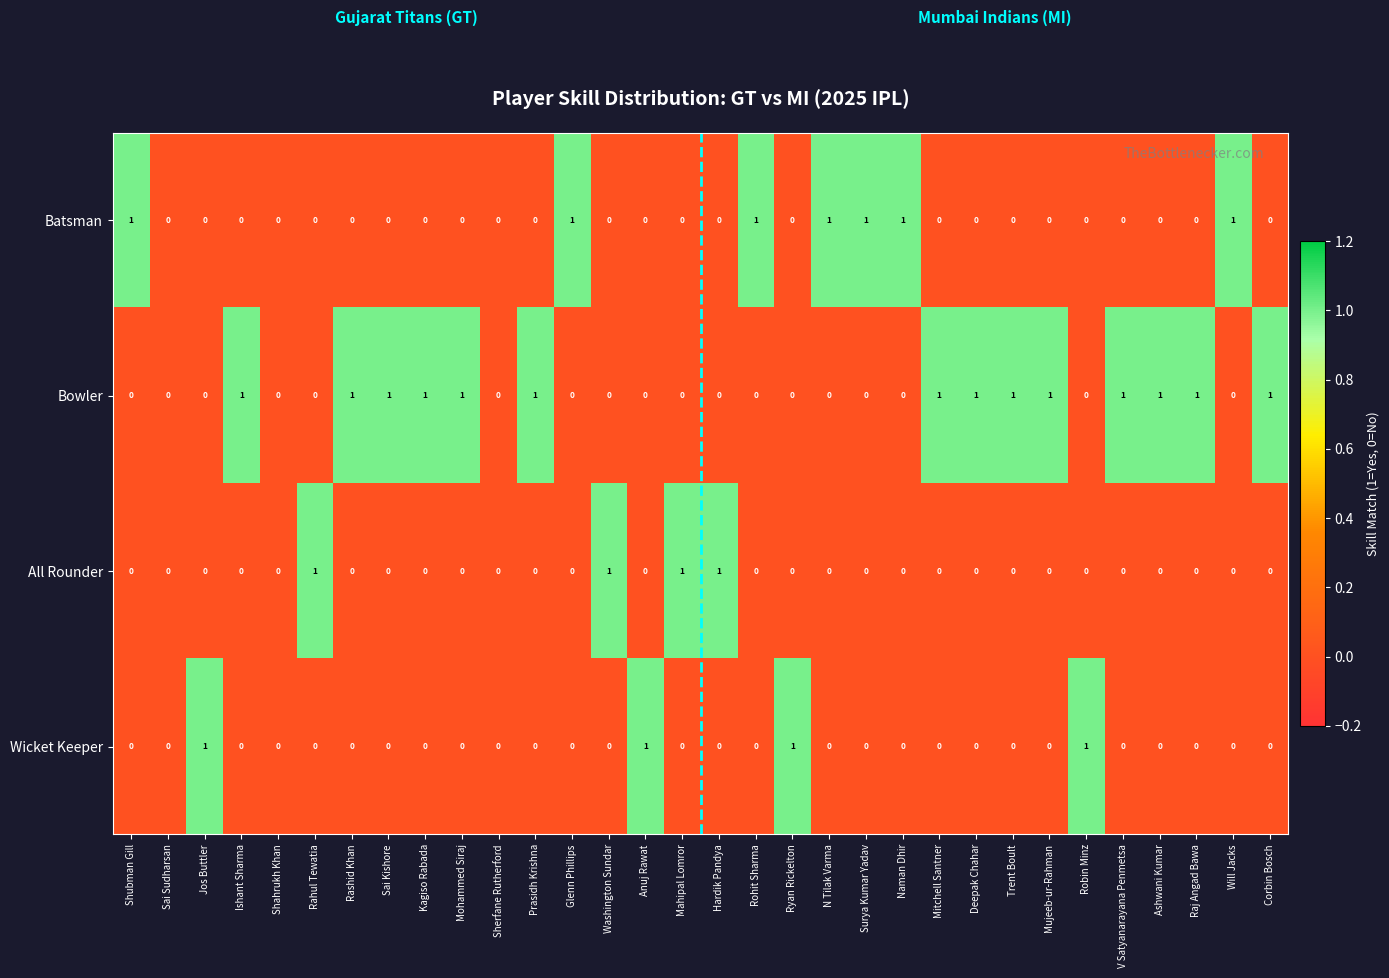

What is the sum of all Wicket Keeper values?

4